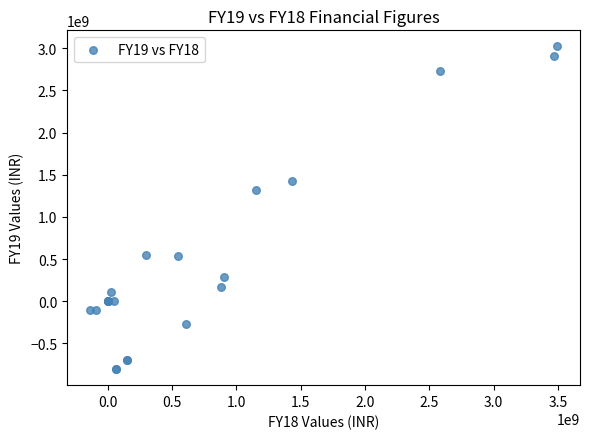

What Y value in the scatter plot is closest to 1108487000?

1313904000